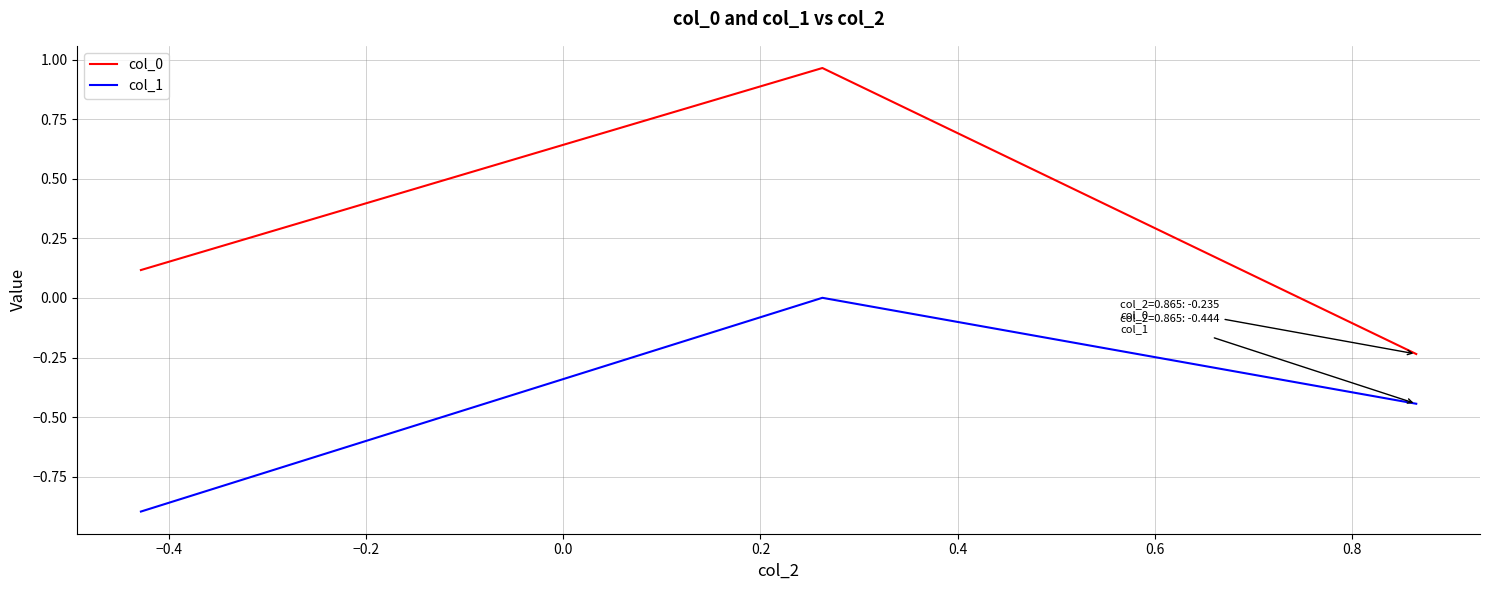

How many positive values does the col_0 series have?

2